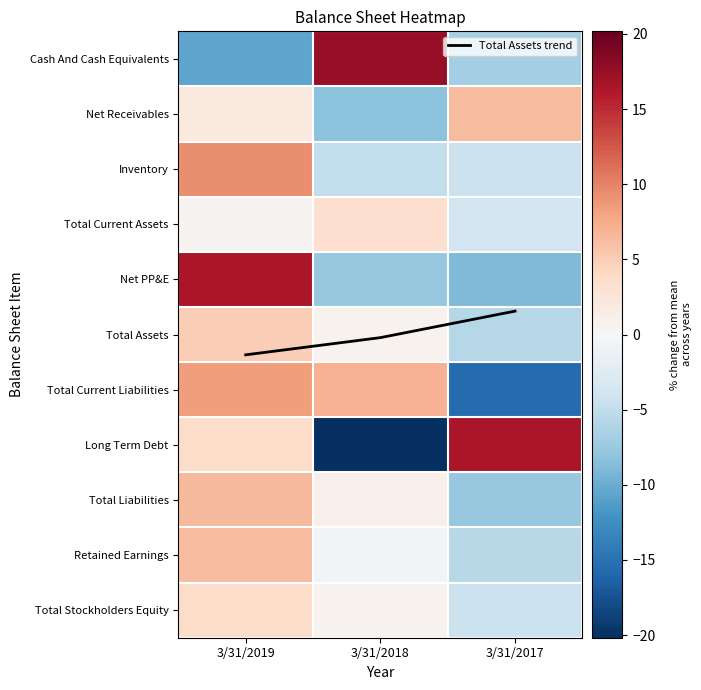

Which label corresponds to the largest value in the chart?

3/31/2018